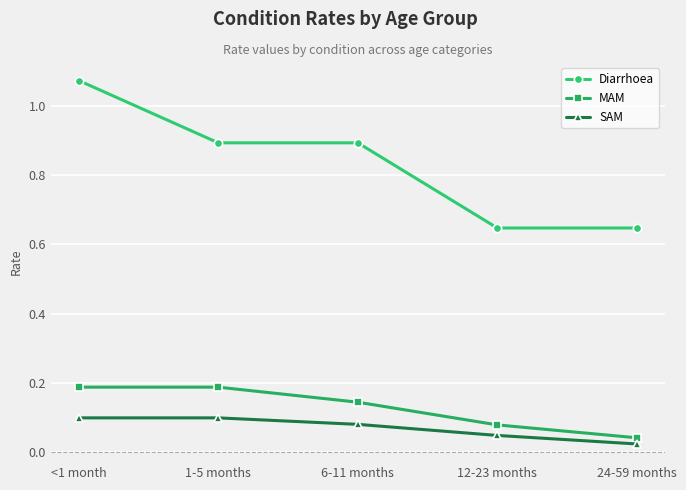

Count the number of categories in the chart.

5